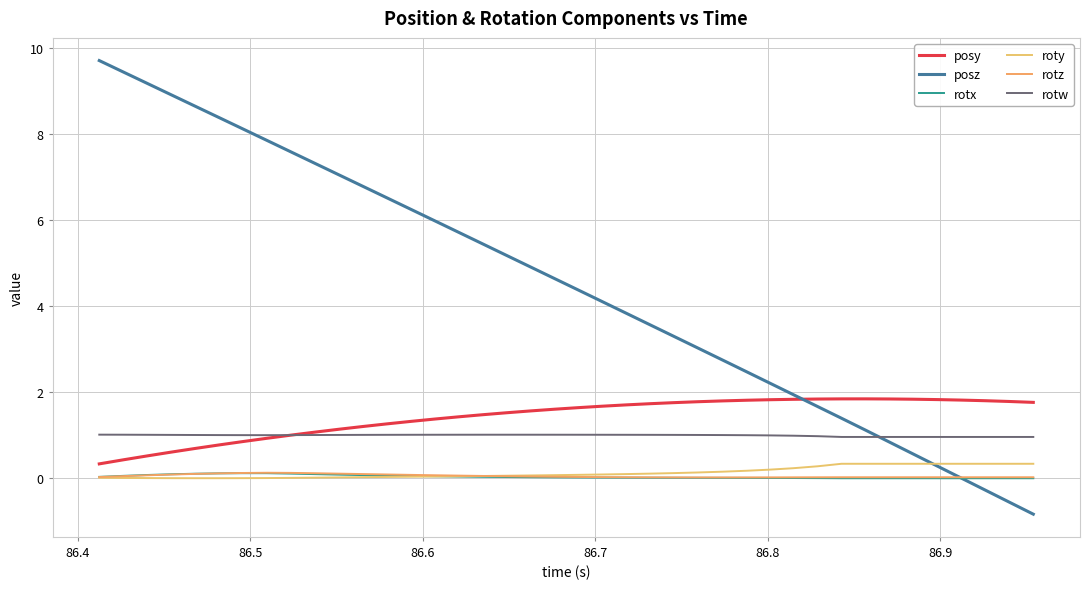

How many lines are shown in the chart?

6